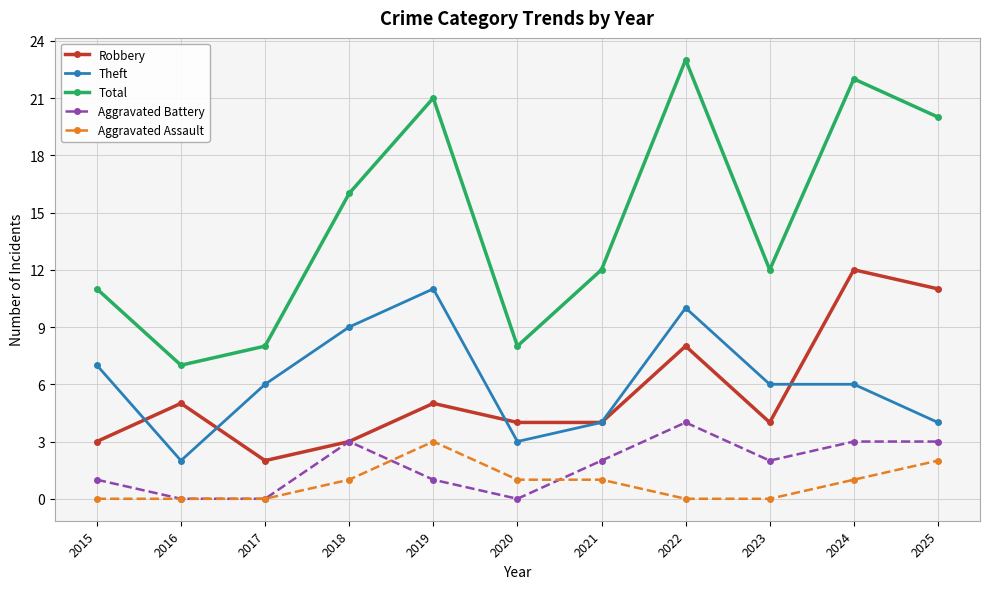

Which series has the widest spread of values?

Total